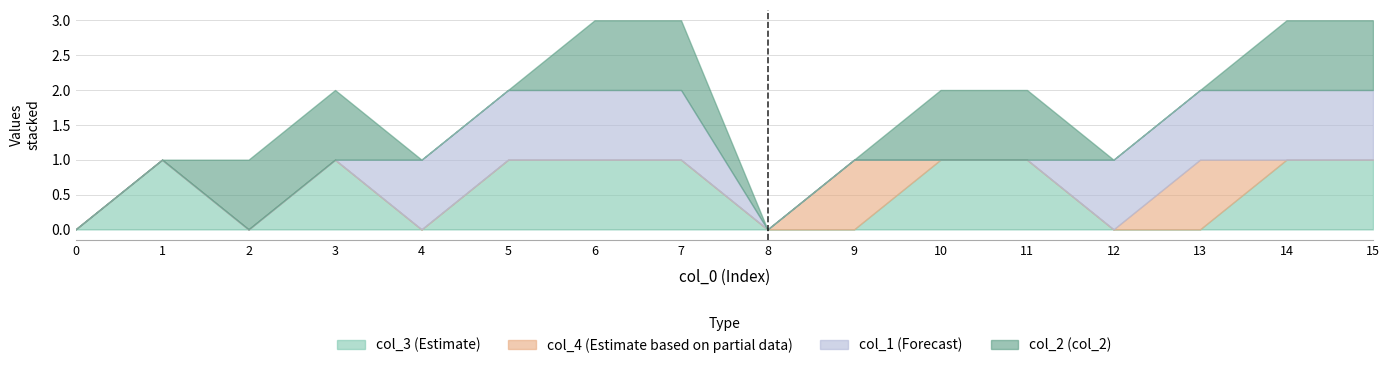

Rank the series by their maximum value, from lowest to highest.

col_3, col_4, col_1, col_2